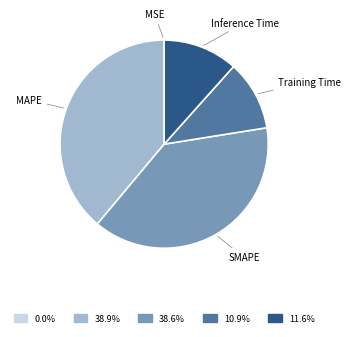

Is the sum of MAPE and Inference Time greater than half?

Yes